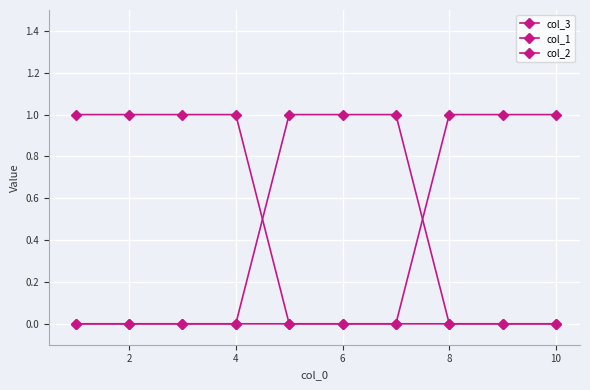

At which category does the chart reach its peak across all series?

8